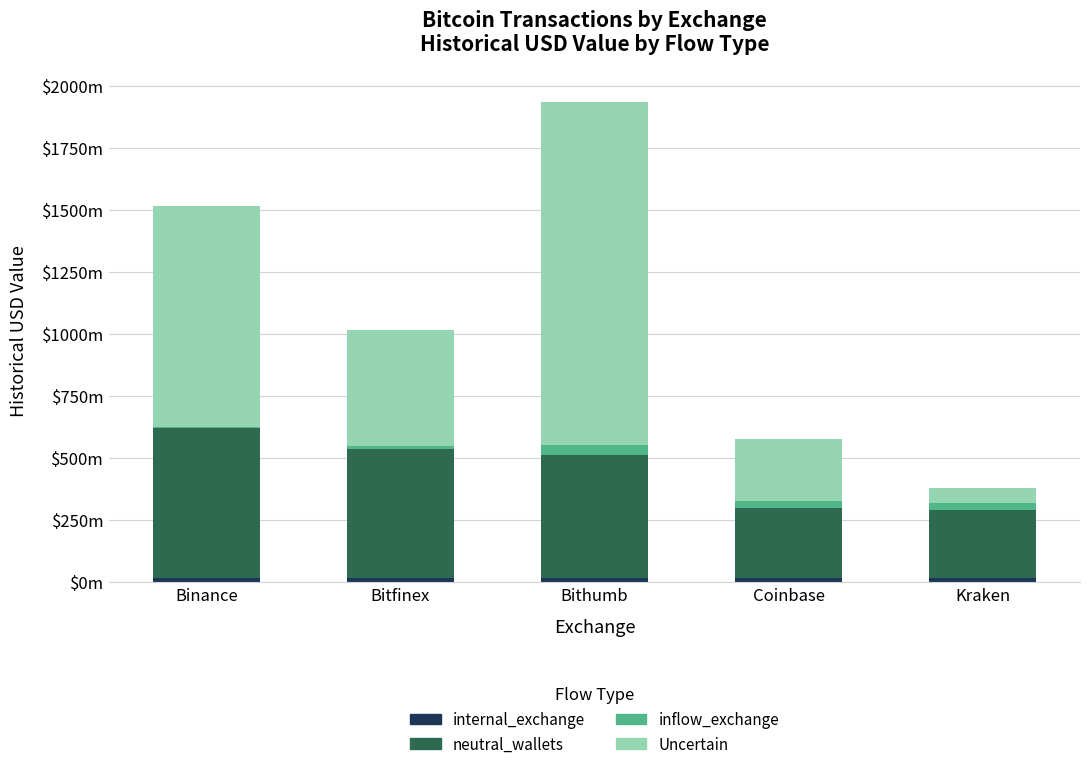

Where does the neutral_wallets series first go above 495494341?

Binance